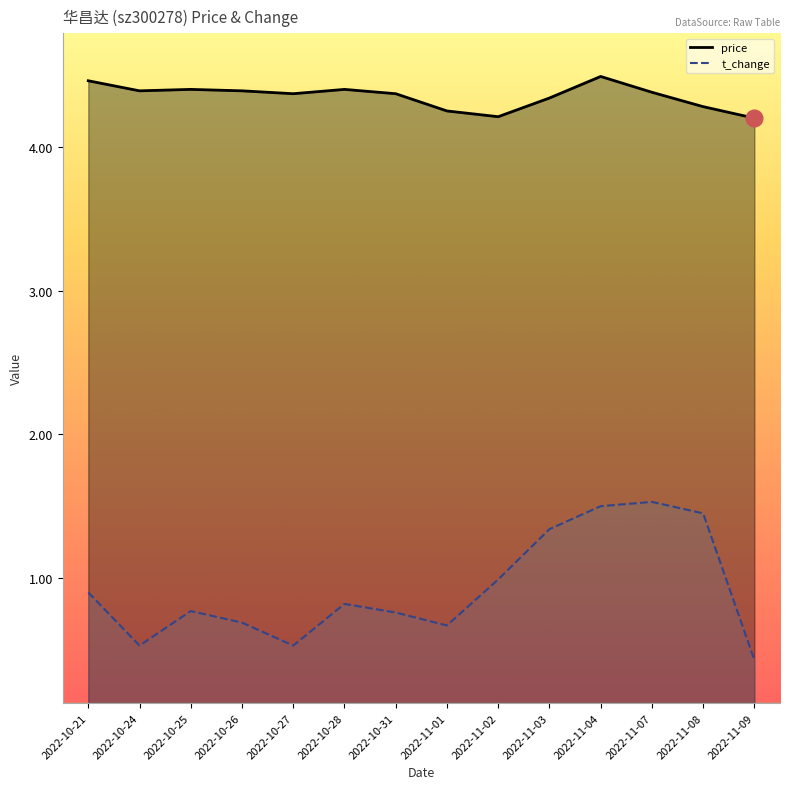

The price series shows 7.1 at 2022-11-08. True or false?

False